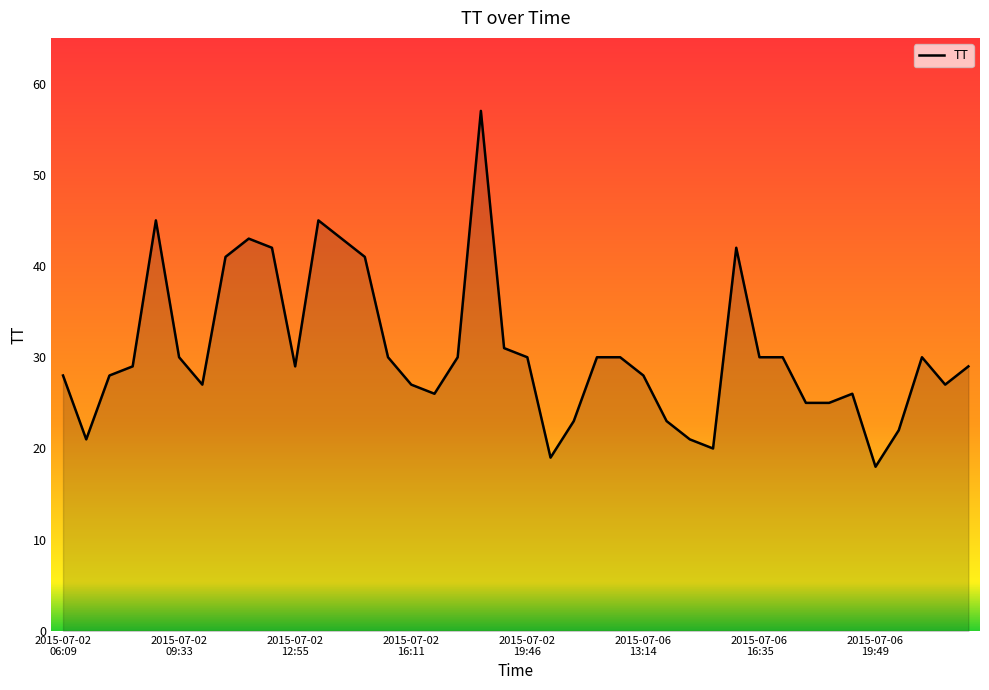

What is the difference between the maximum and minimum values?

39